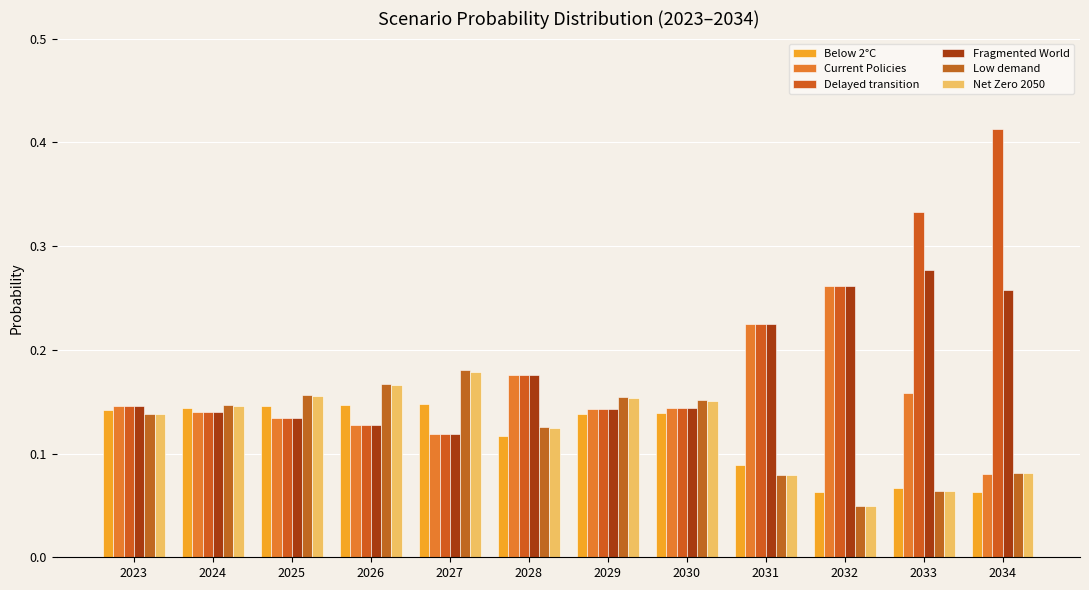

The value of Fragmented World at 2034 is 0.1. True or false?

False